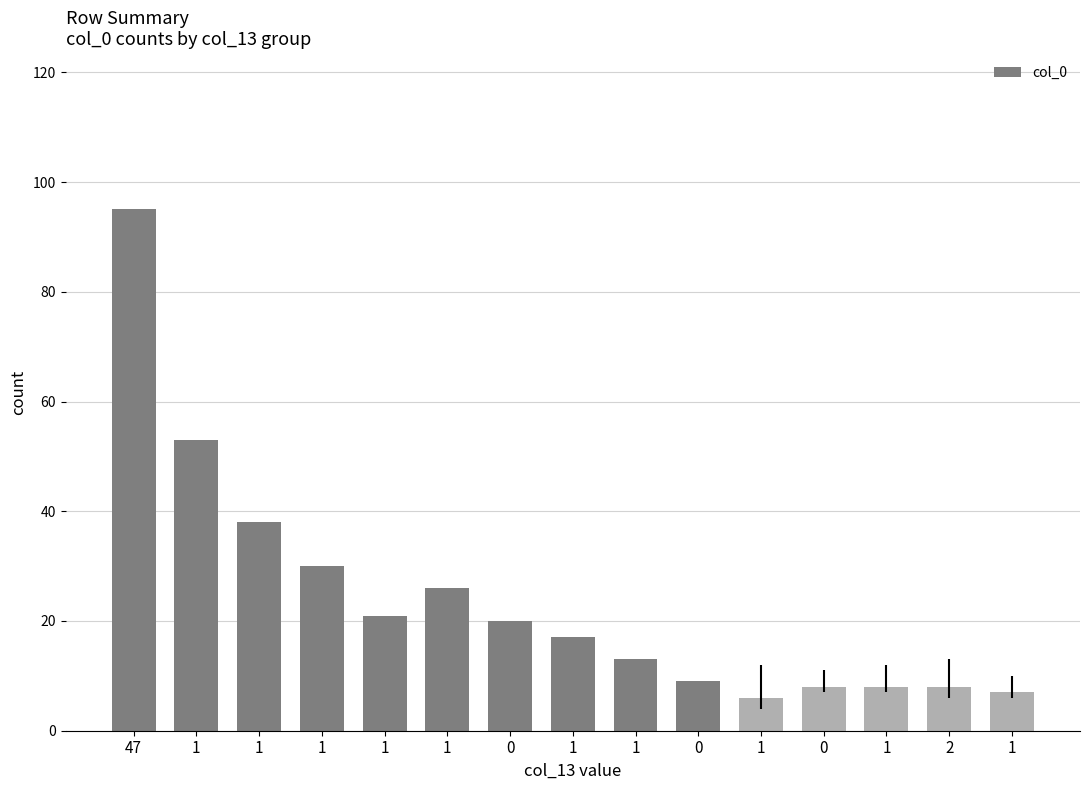

What is the label of the 8th bar from the left?

1